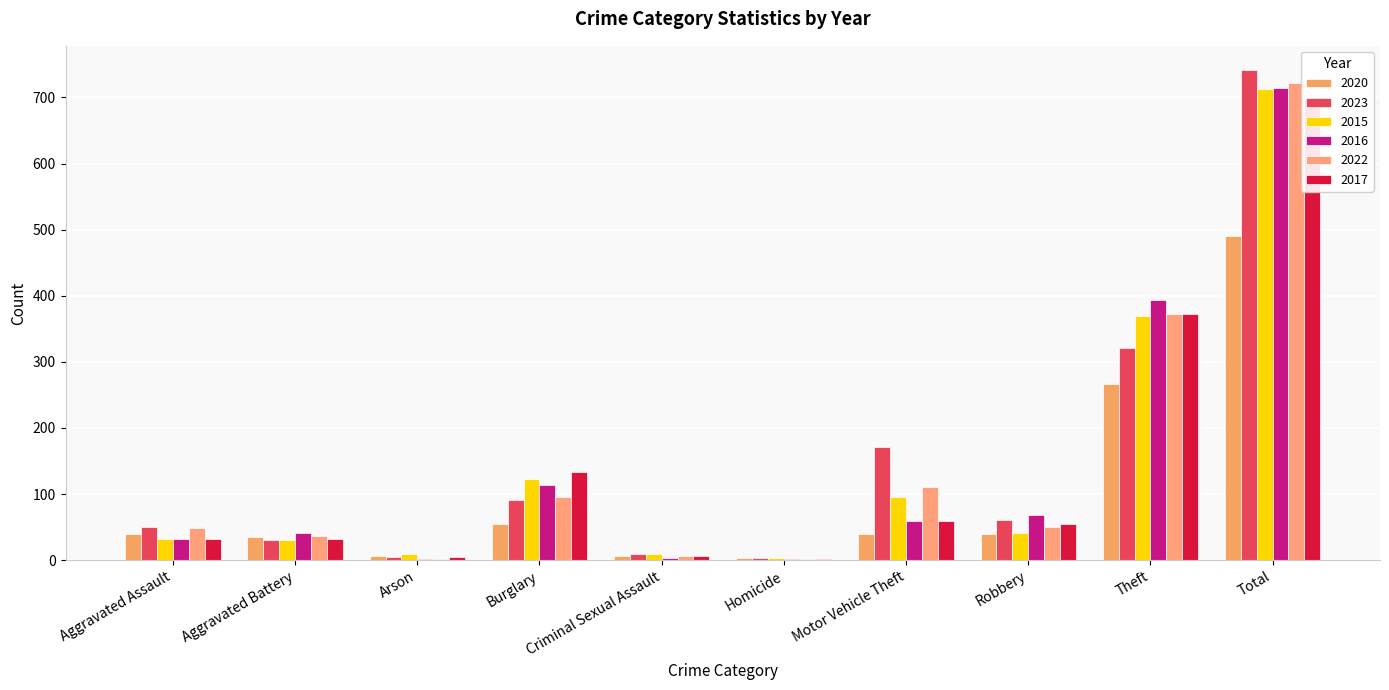

Which has a higher value, Arson or Criminal Sexual Assault?

Arson